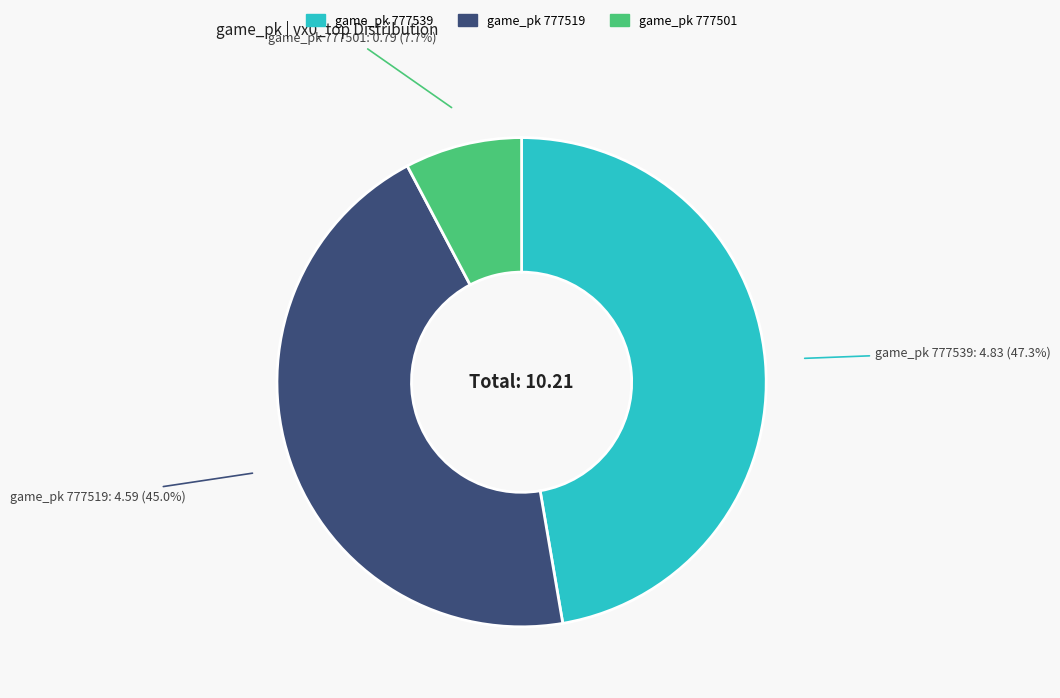

Does any single category account for the majority?

No